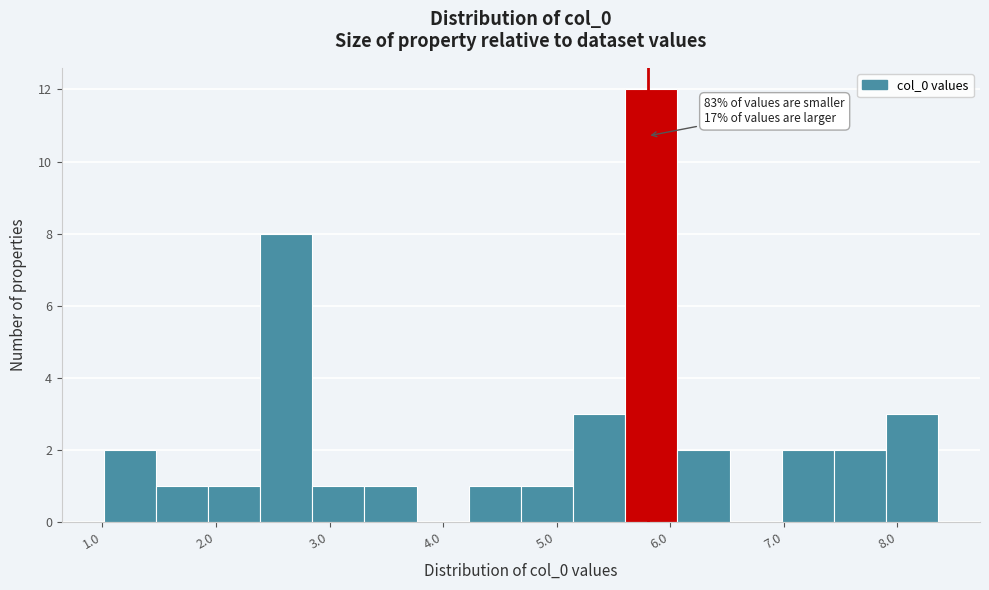

Over which range of the x-axis is the bar tallest?

5.6 to 6.1